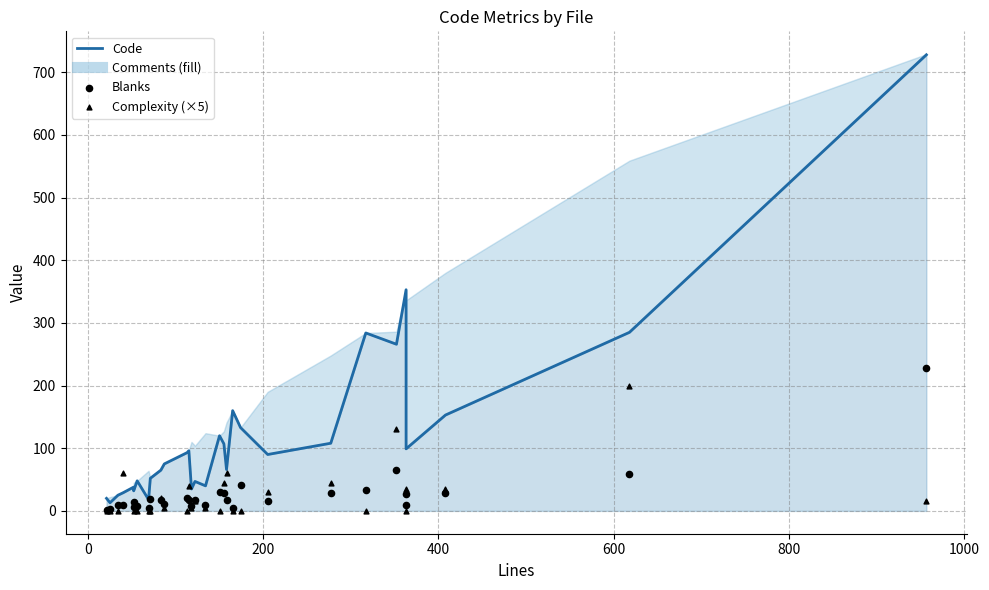

Which series has the largest Y range (max minus min)?

Code